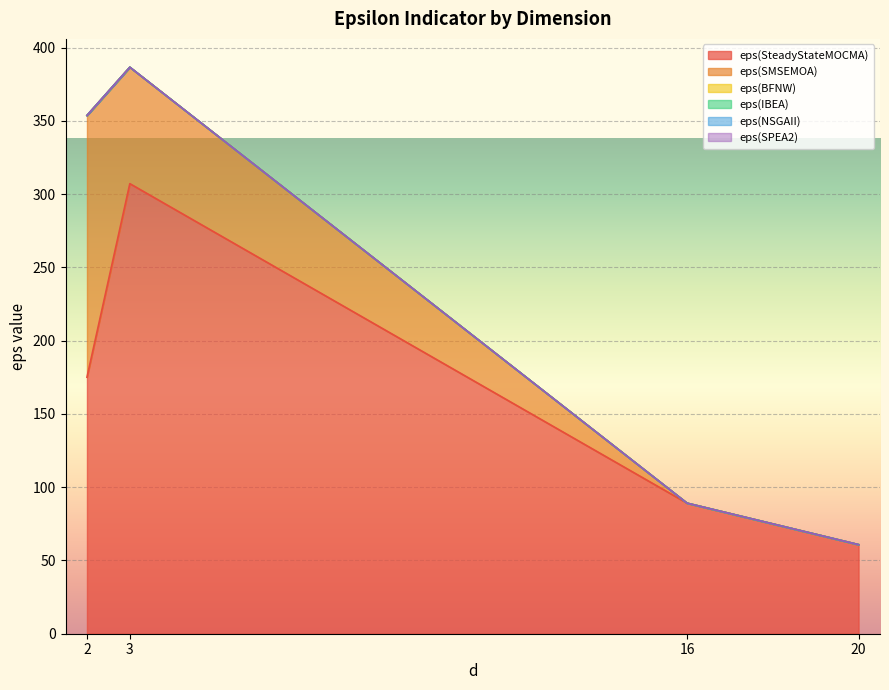

How many interior local peaks does the eps(SteadyStateMOCMA) series have?

1